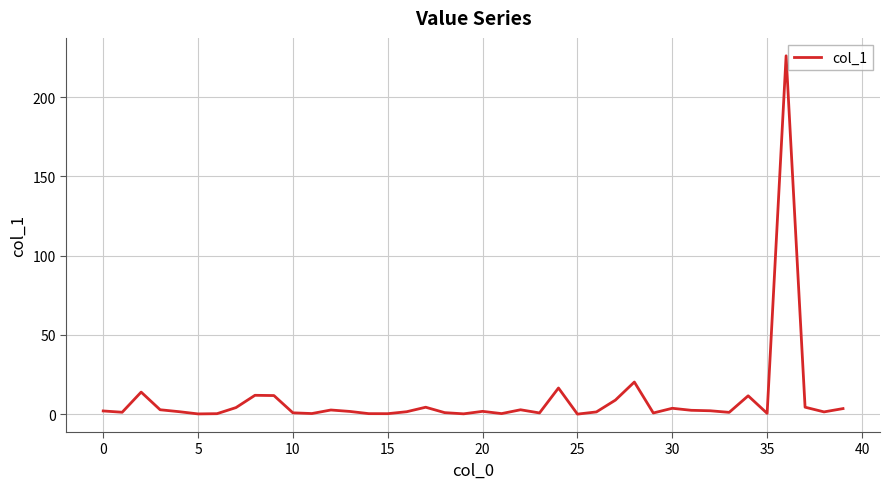

What is the difference between the maximum and minimum values?

226.0